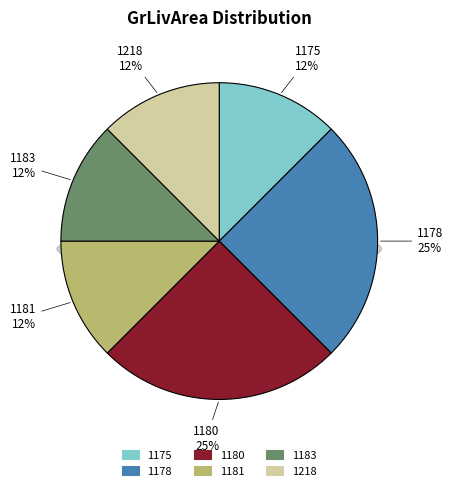

To the nearest percent, what is the difference between the largest and smallest slice percentages?

12%